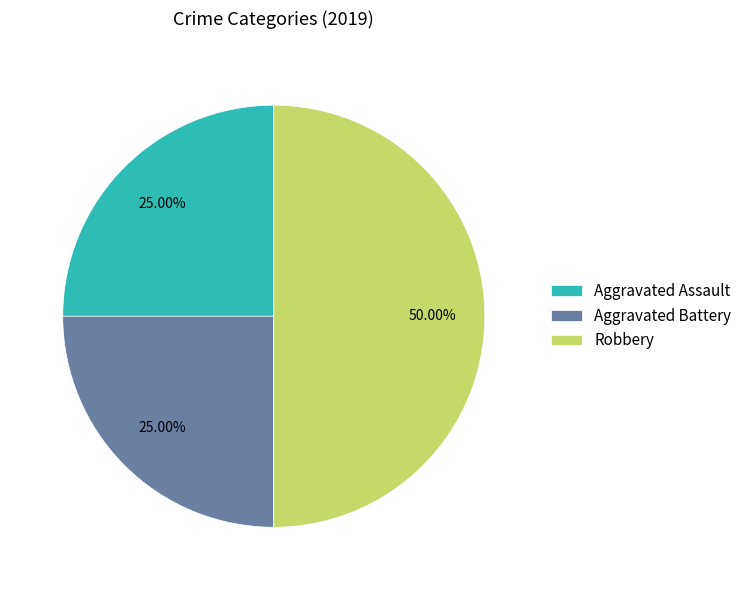

Combined, do Robbery and Aggravated Battery account for over 50%?

Yes